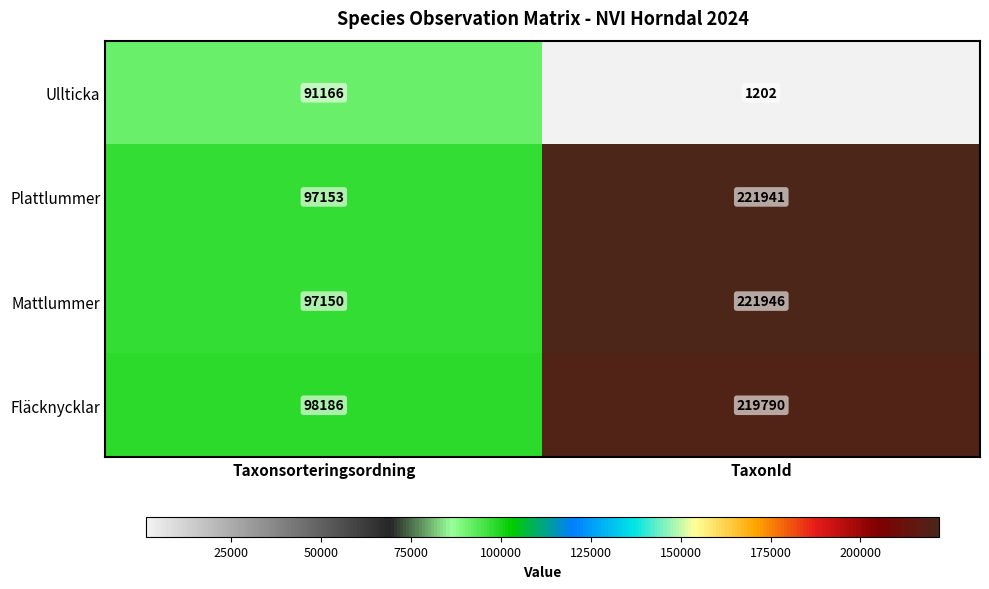

At which category is the sum across all series the highest?

TaxonId